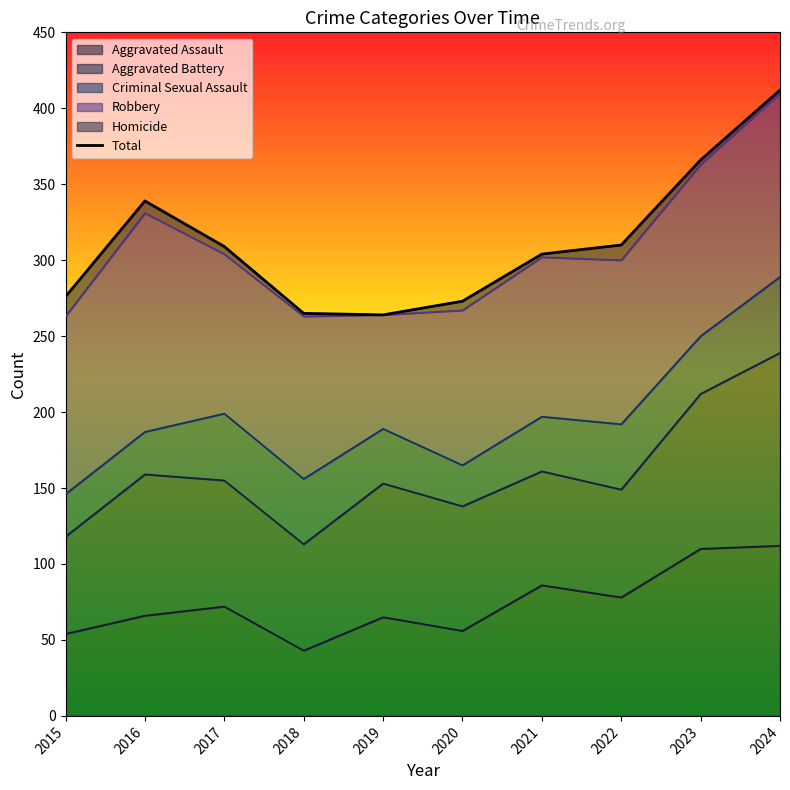

True or false: the data has more than 1 interior local peaks.

False